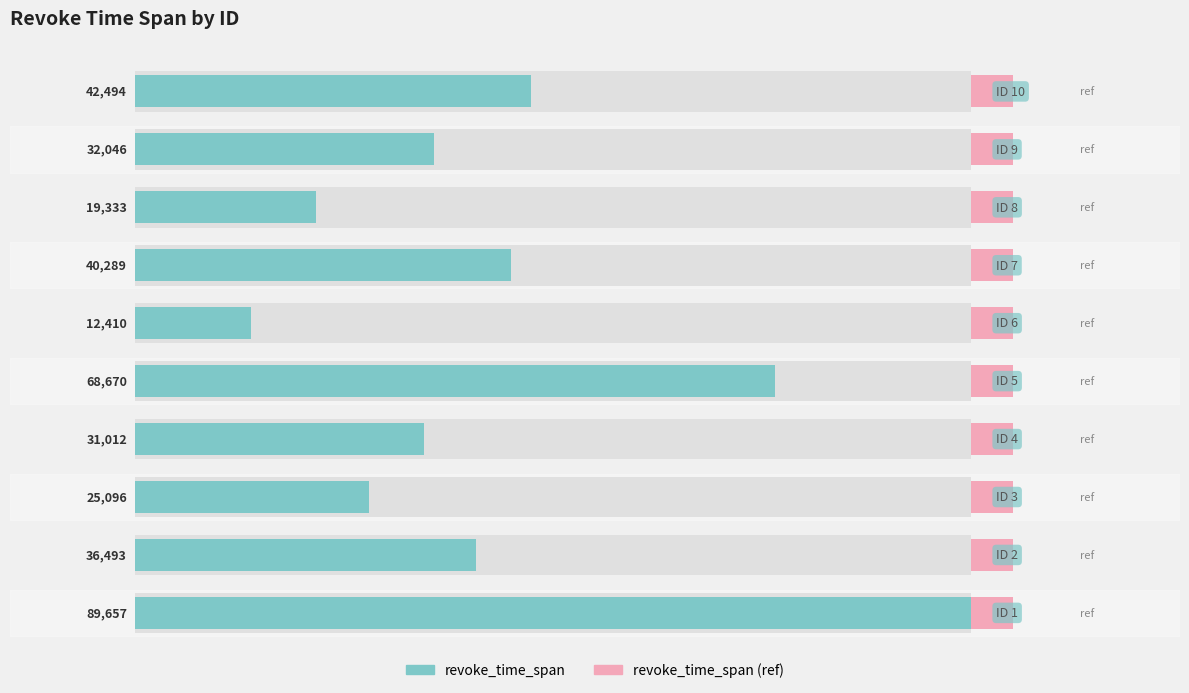

What is the value of the revoke_time_span bar at the 9th from the left?

32046.0